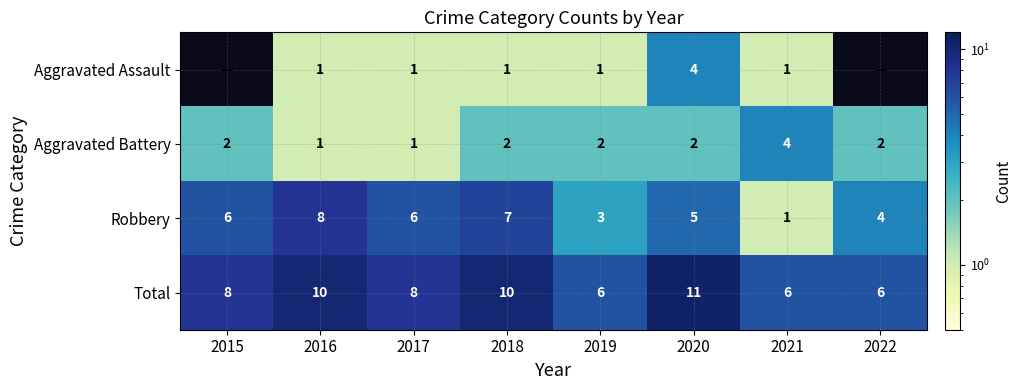

What is the spread (max minus min) of values at 2016?

9